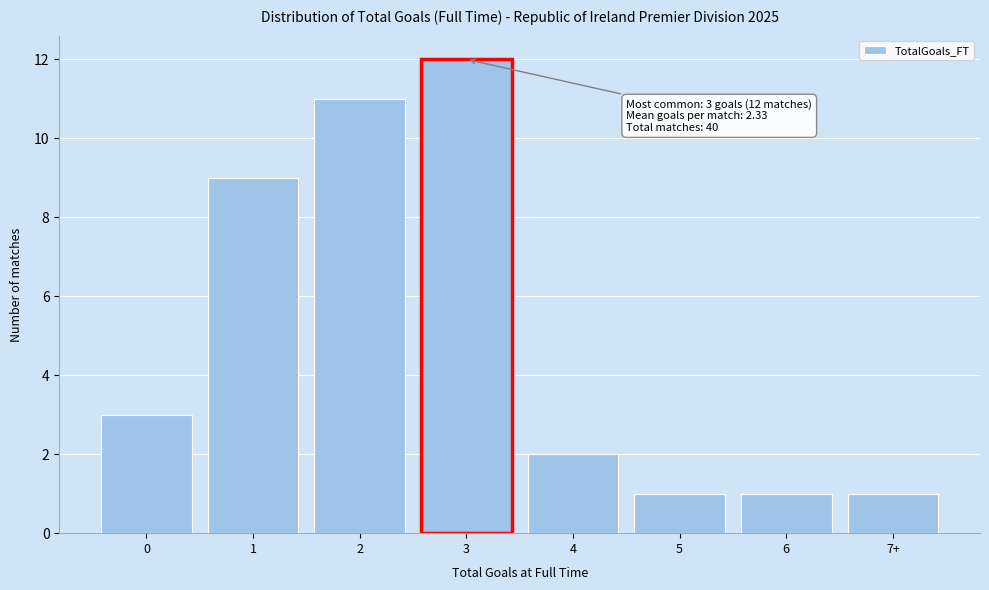

Reading left to right, transcribe all the data shown in this chart.

0=3	1=9	2=11	3=12	4=2	5=1	6=1	7+=1